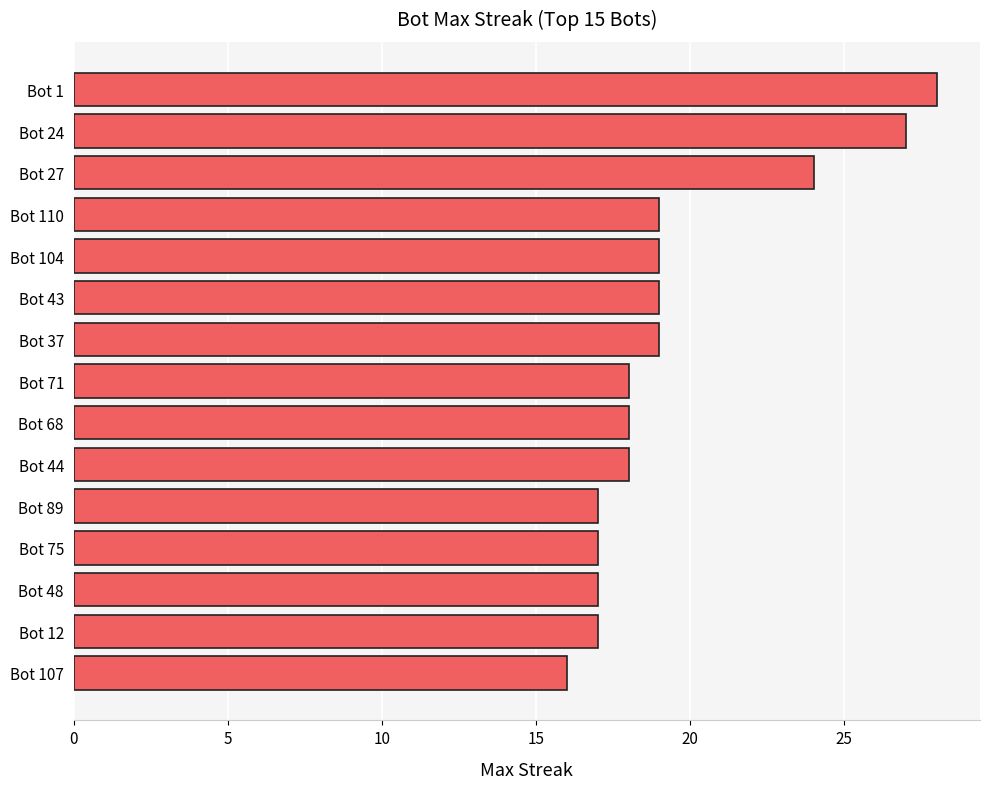

Reading top to bottom, what are all the values shown in this chart?

Bot 1=28	Bot 24=27	Bot 27=24	Bot 110=19	Bot 104=19	Bot 43=19	Bot 37=19	Bot 71=18	Bot 68=18	Bot 44=18	Bot 89=17	Bot 75=17	Bot 48=17	Bot 12=17	Bot 107=16